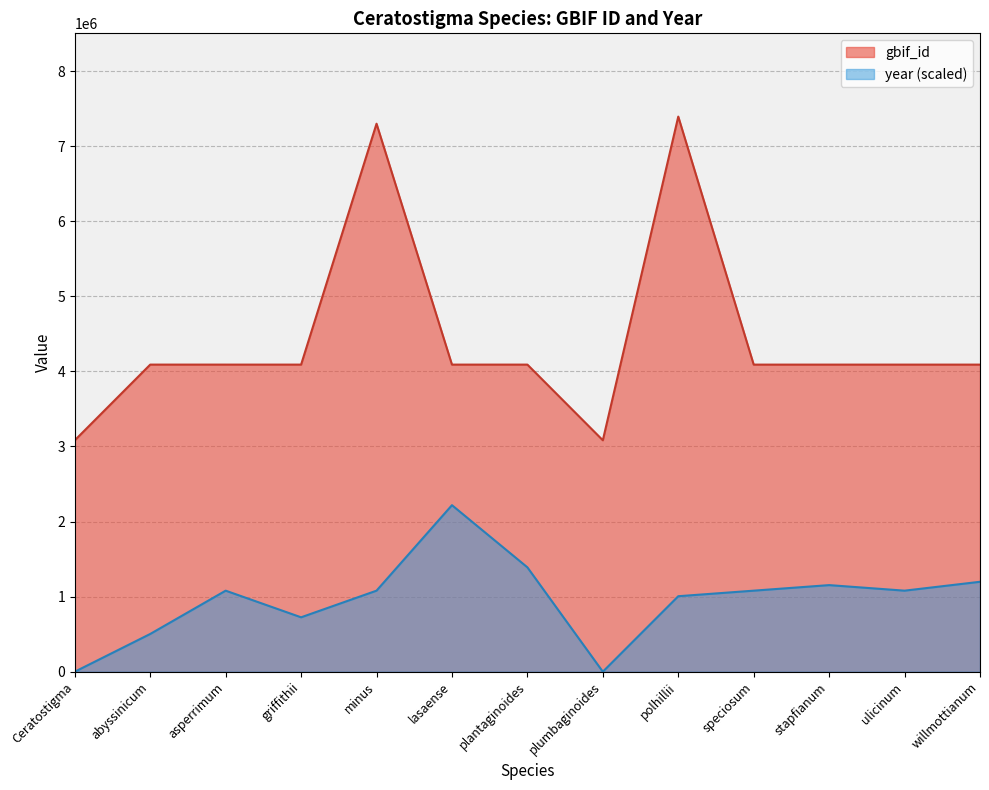

What is the total value across all series at polhillii?

8398264.0